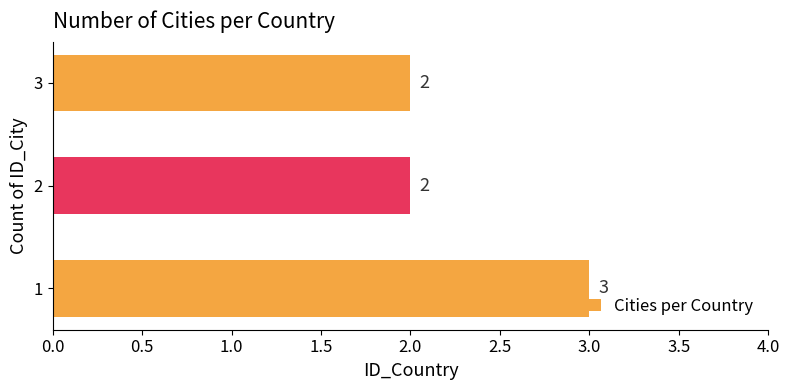

What is the ratio of the value at 2 to the value at 3?

1.0